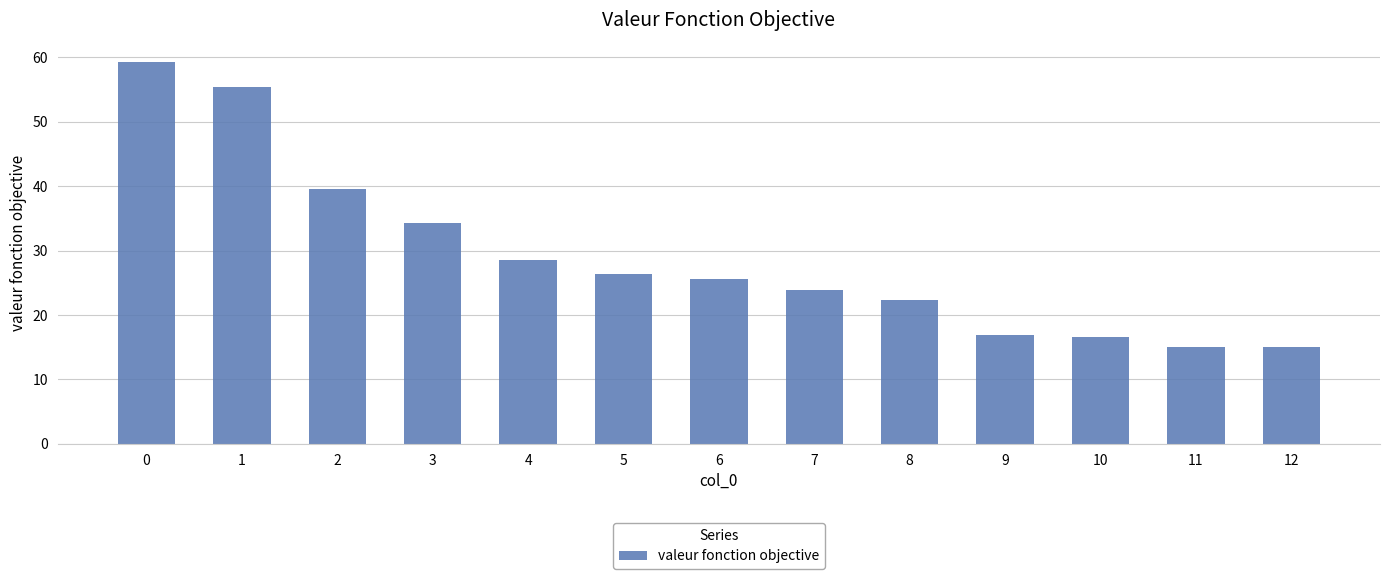

How many data points does each series have?

13